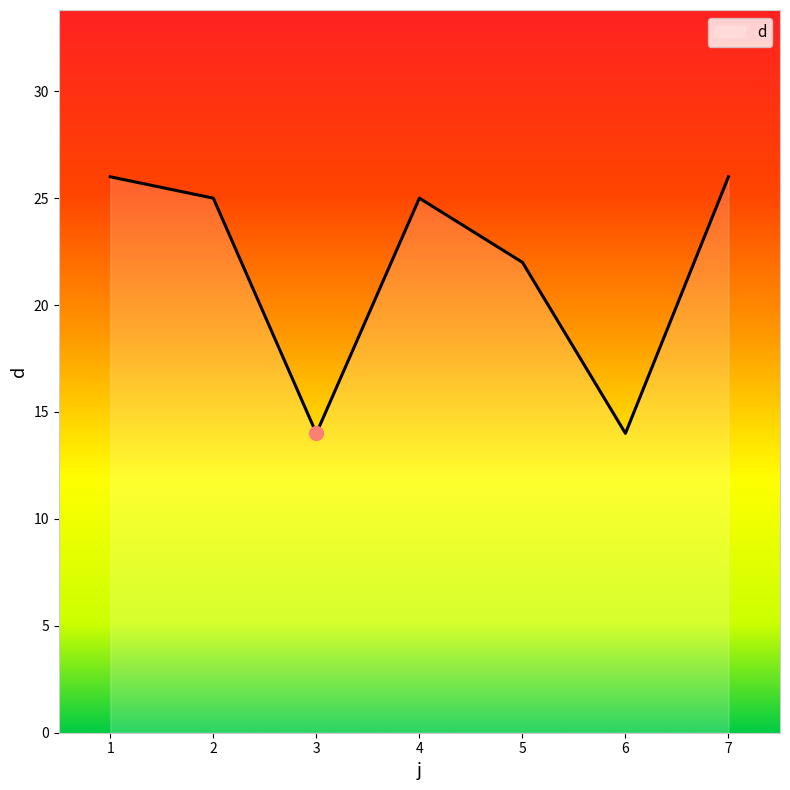

The chart shows a value of 29 at 5. True or false?

False